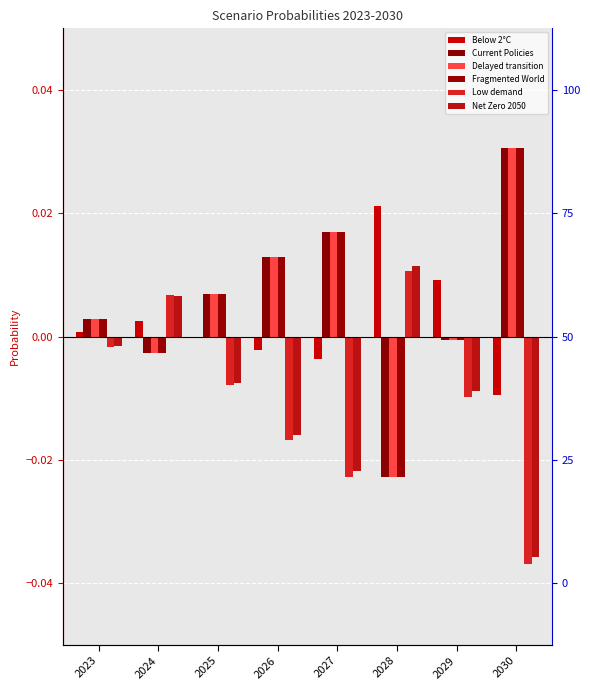

Which label corresponds to the largest value in the chart?

2030